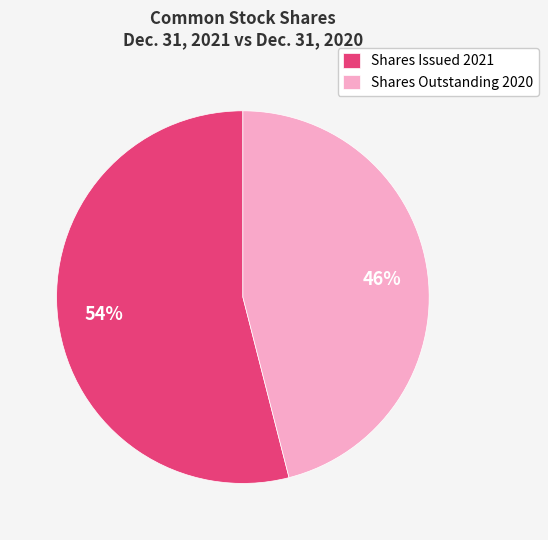

Rank the categories by value from highest to lowest.

Shares Issued 2021, Shares Outstanding 2020